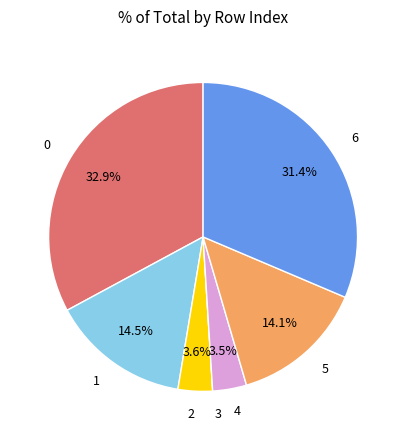

Does 6 account for over 50% of the chart?

No